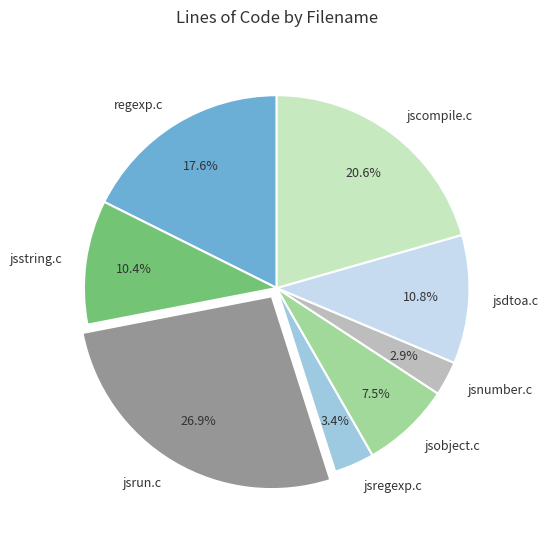

What is the ratio of the value at jsregexp.c to the value at jsstring.c?

0.3